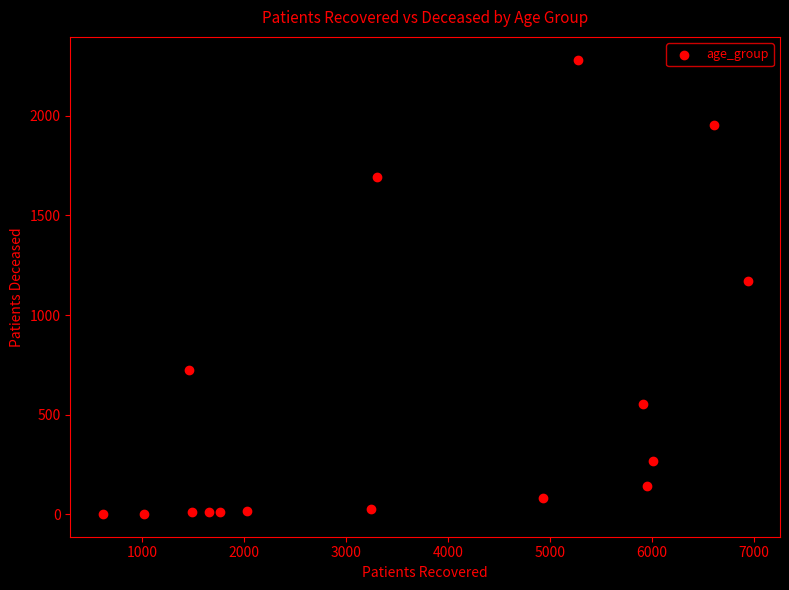

What Y value in the scatter plot is closest to 1141?

1169